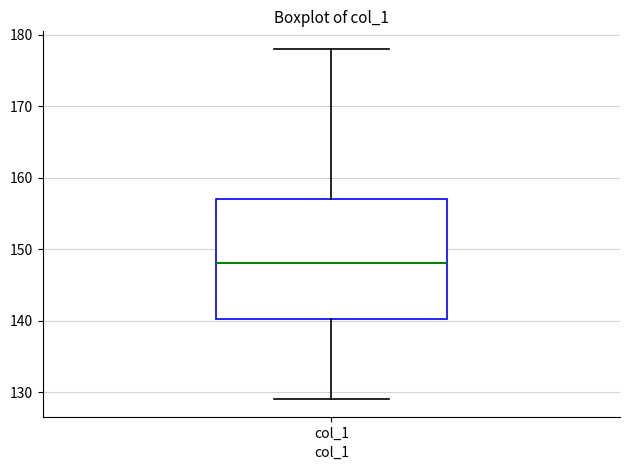

Read this box plot against the y-axis: the position of the median line, the range covered by the box, and the ends of both whiskers. The values are not printed on the chart, so give them approximately, as read against the axis.

median 148, box 140 to 157, whiskers 129 to 178